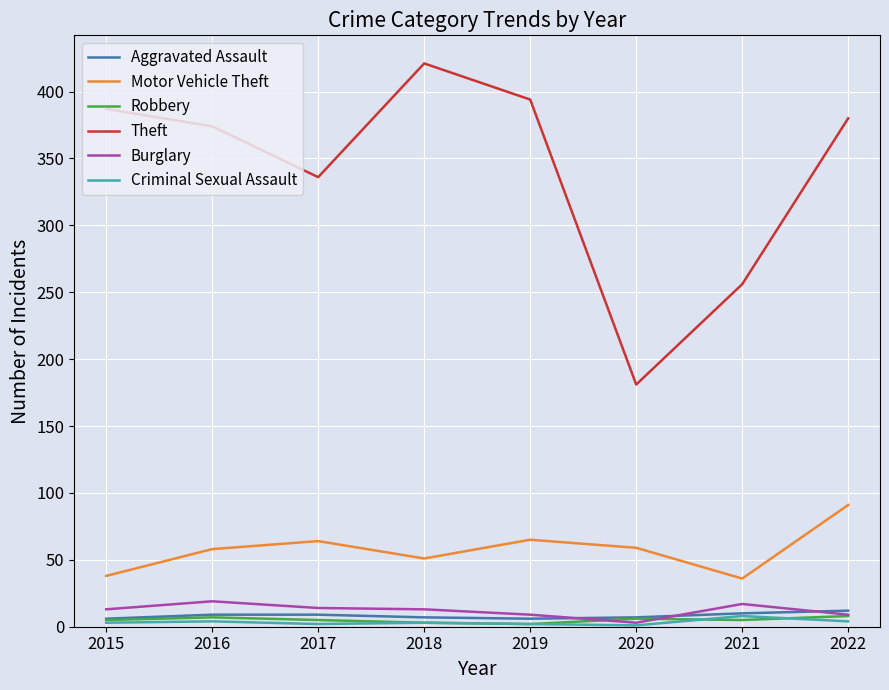

What is the spread (max minus min) of values at 2021?

251